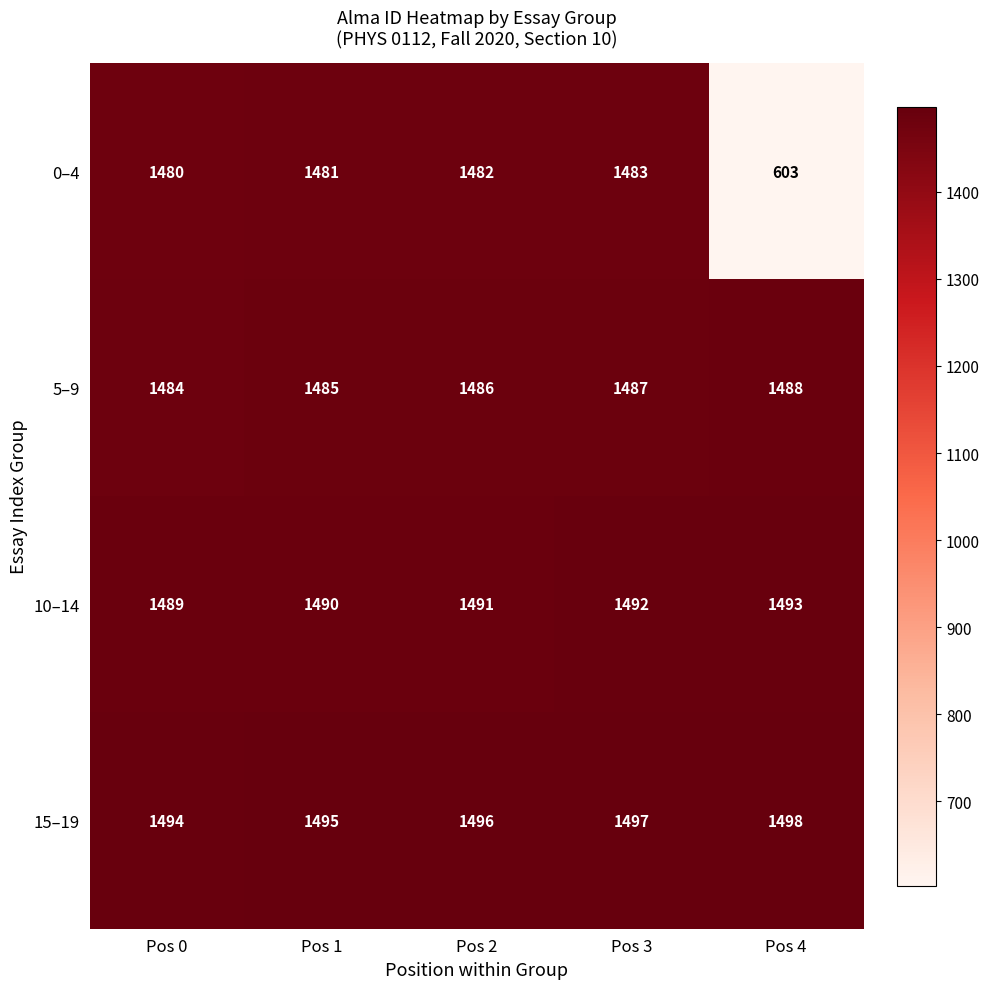

Is the value of 10–14 at Pos 4 greater than the value of 5–9 at Pos 0?

Yes